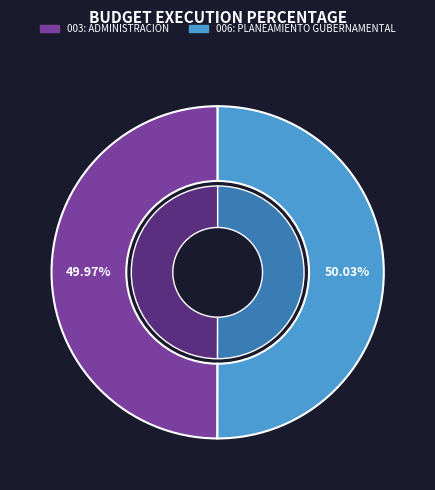

The 006: PLANEAMIENTO GUBERNAMENTAL slice represents 50% of the pie. True or false?

True